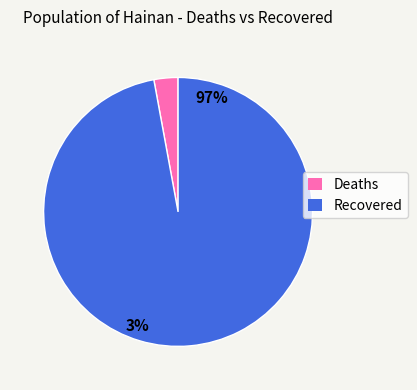

Count the number of slices in the pie.

2